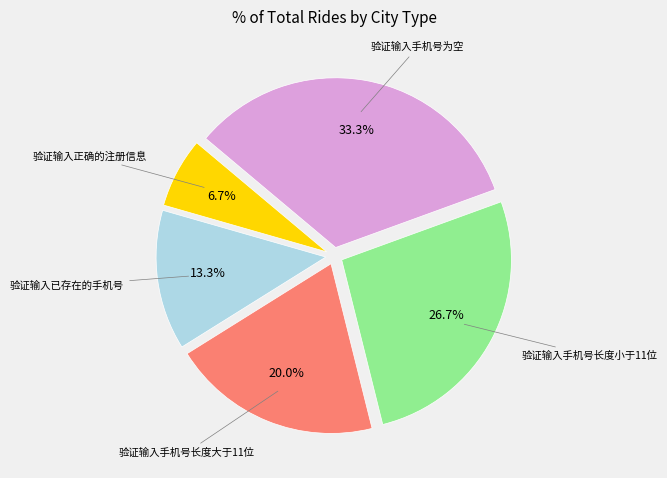

Between 验证输入已存在的手机号 and 验证输入手机号长度小于11位, which is larger?

验证输入手机号长度小于11位